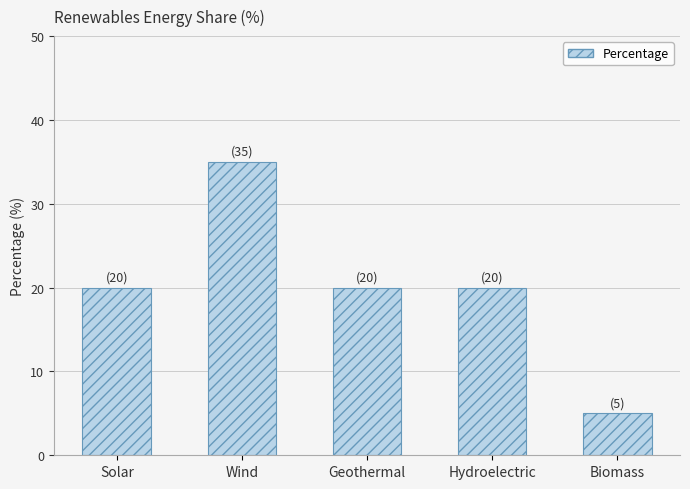

Reading right to left, transcribe all the data shown in this chart.

Biomass=5	Hydroelectric=20	Geothermal=20	Wind=35	Solar=20